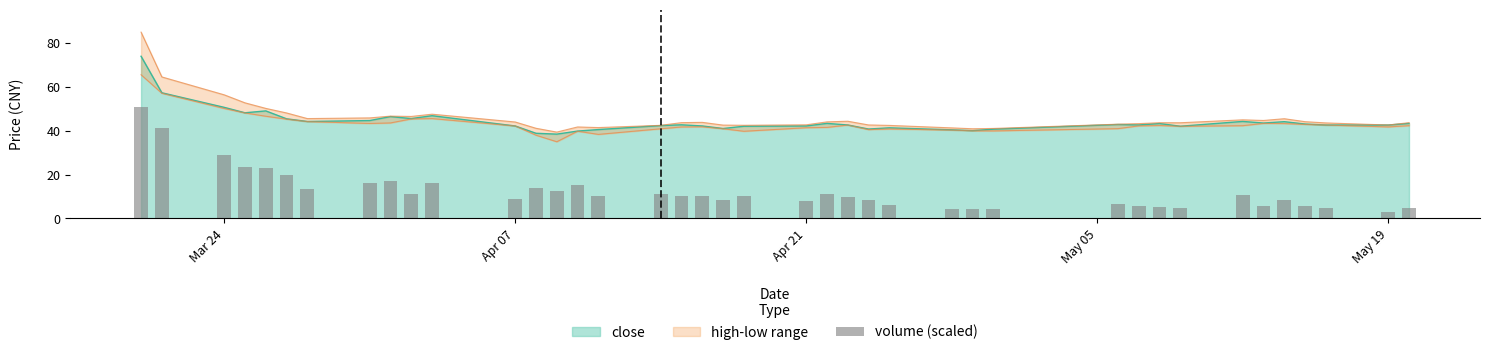

The close series shows 42.1 at Apr 07. True or false?

True